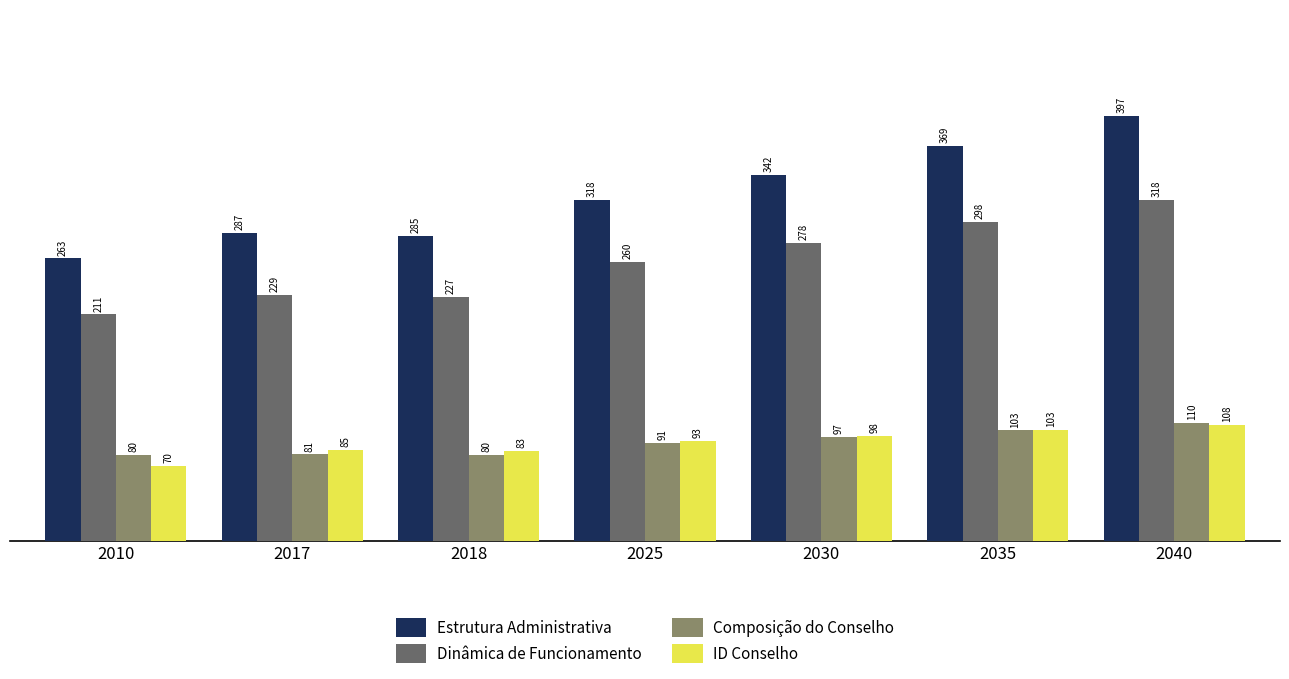

What is the maximum value for Dinâmica de Funcionamento?

318.1